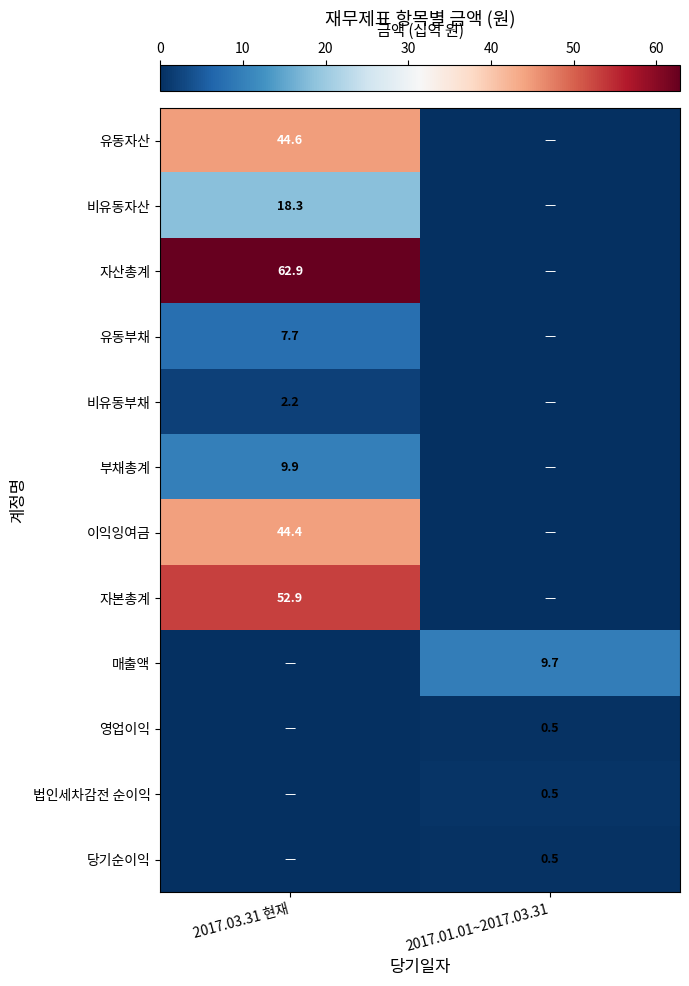

The 유동부채 series shows 7.7 at 2017.03.31 현재. True or false?

True